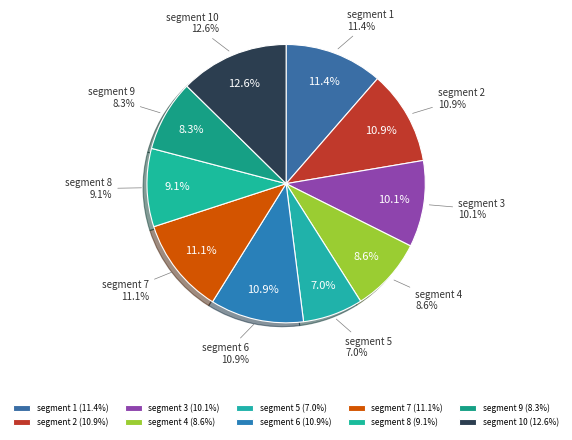

Which category has the biggest portion of the pie?

segment 10